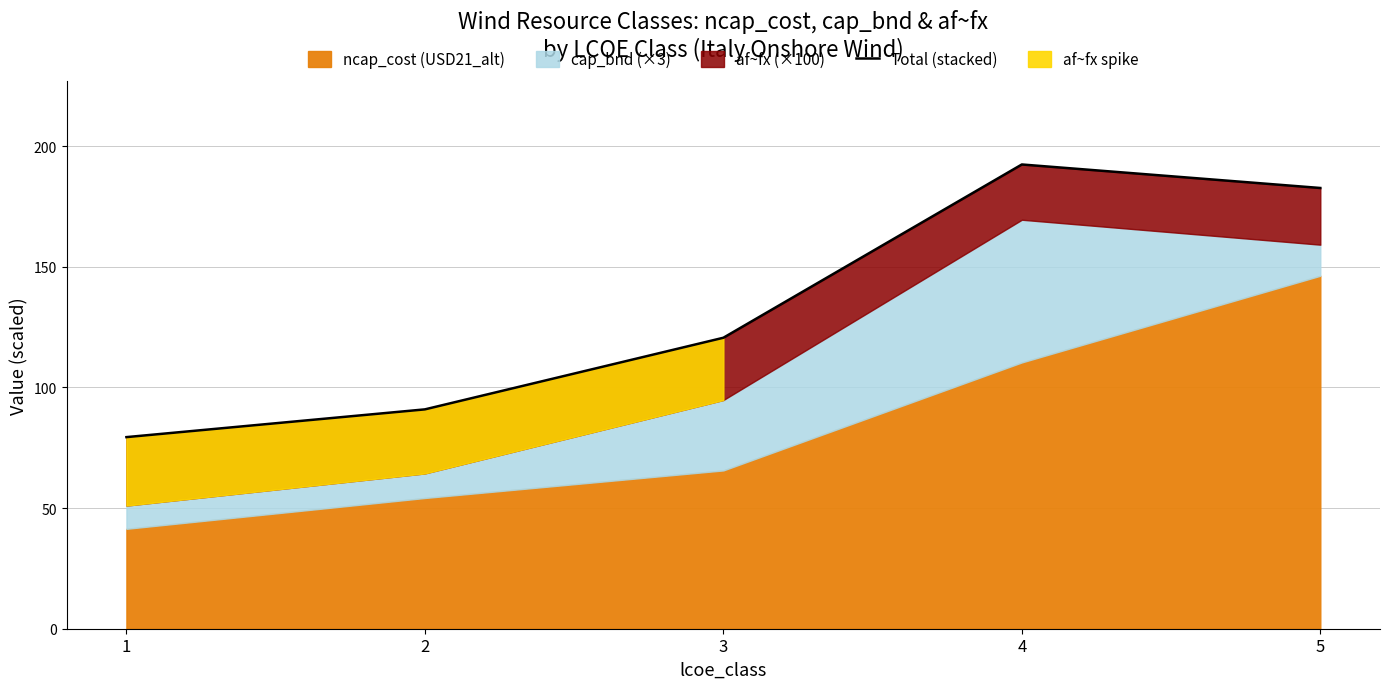

What is the sum of all values?

665.9